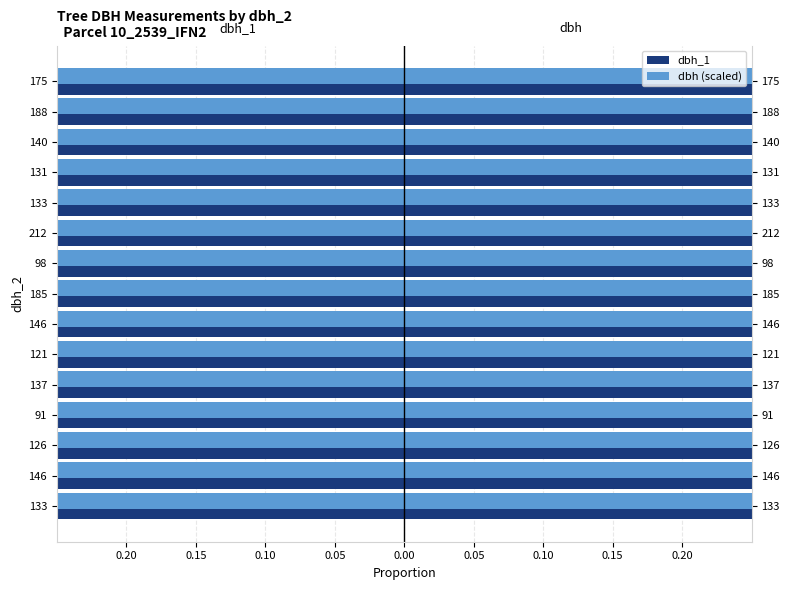

Which has a higher value, 91 or 131?

131